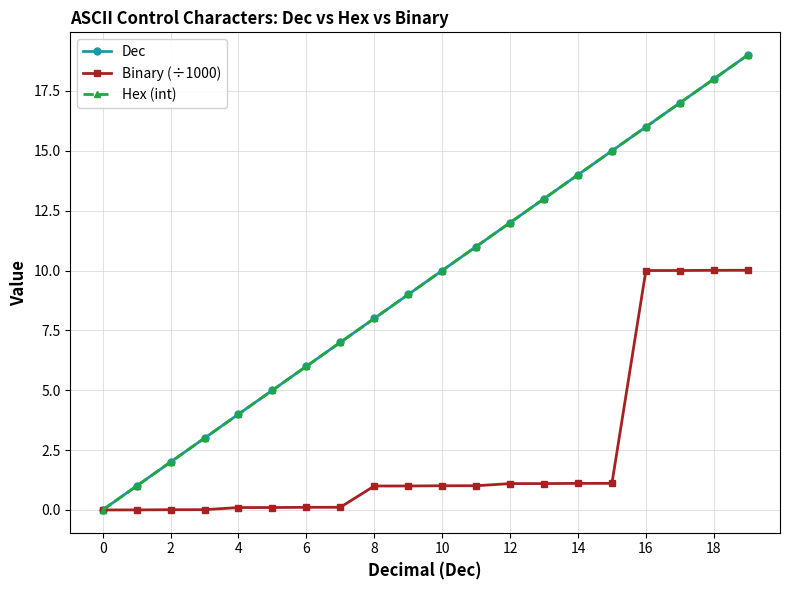

Does the chart have visible grid lines?

Yes